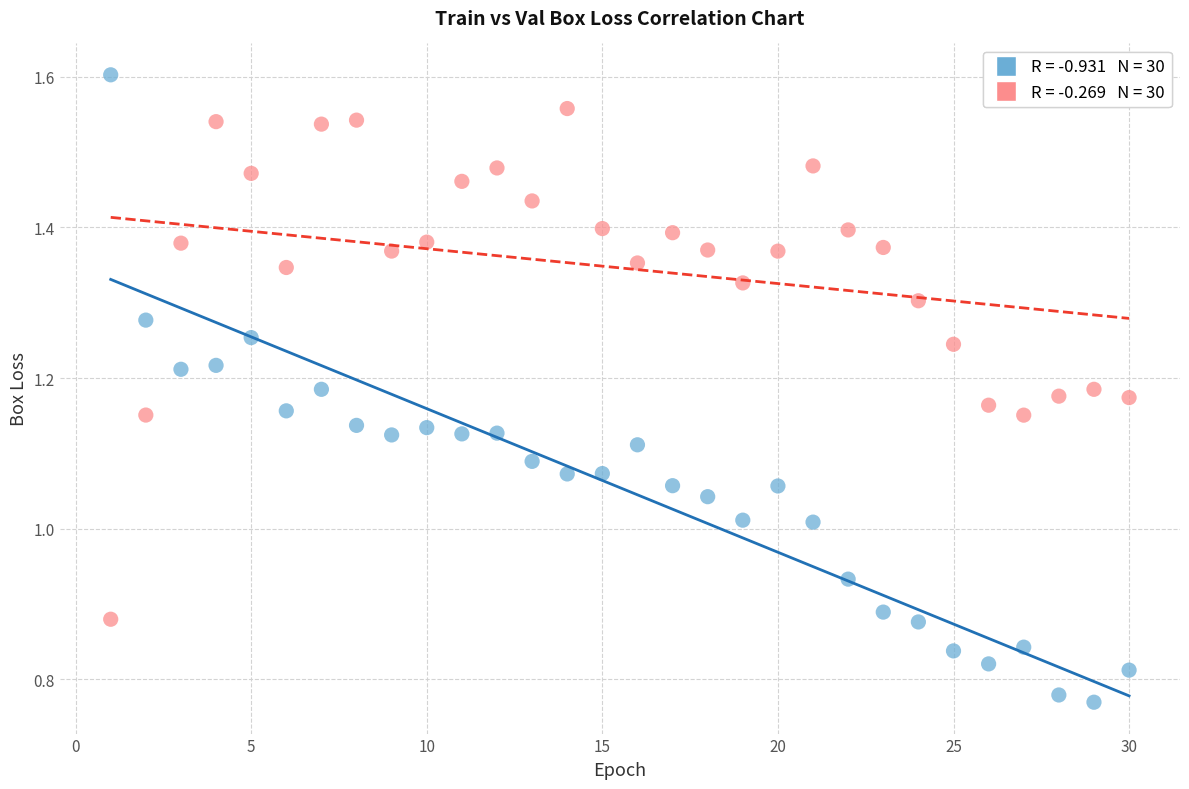

Across all data points, what is the range of X values (max minus min)?

29.0